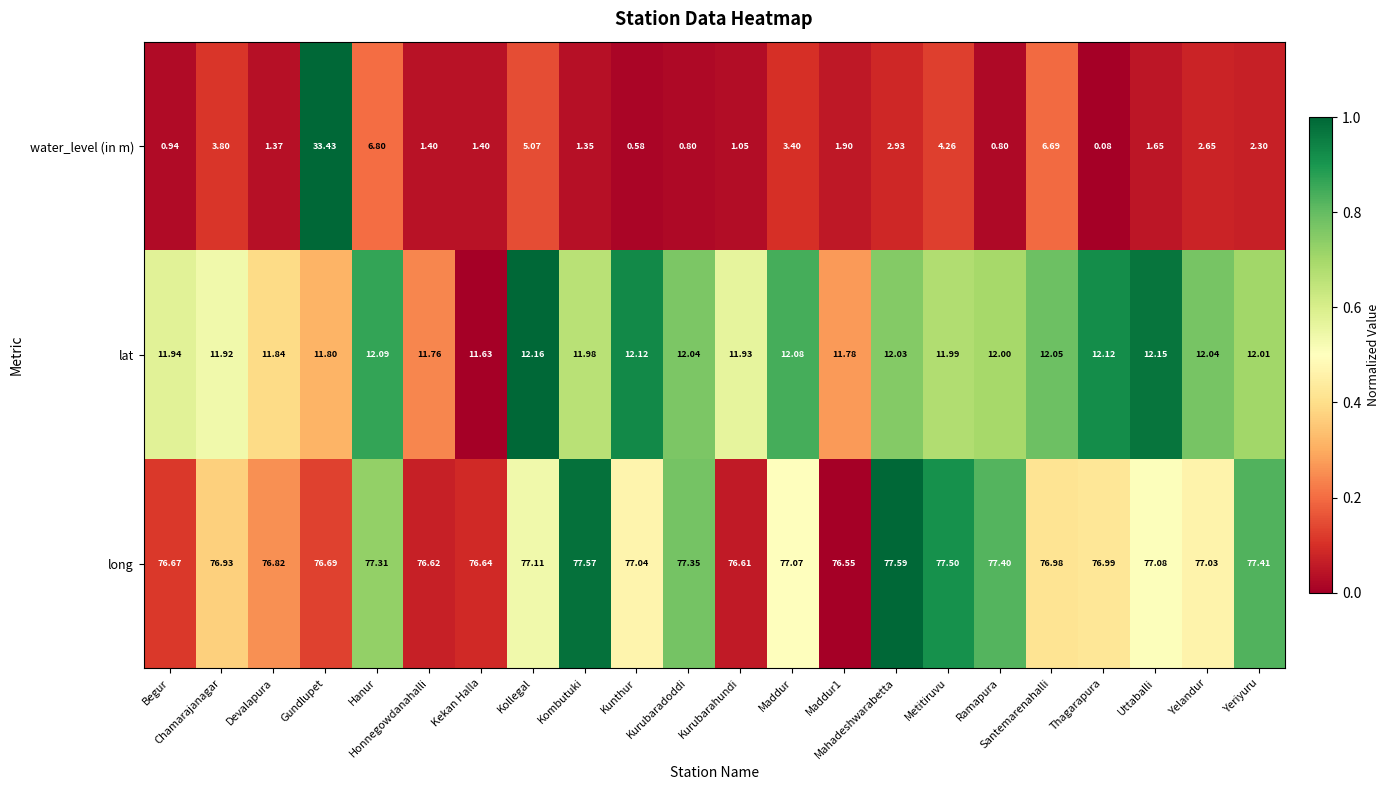

Is the value of water_level (in m) at Kurubaradoddi greater than the value of long at Kombutuki?

No